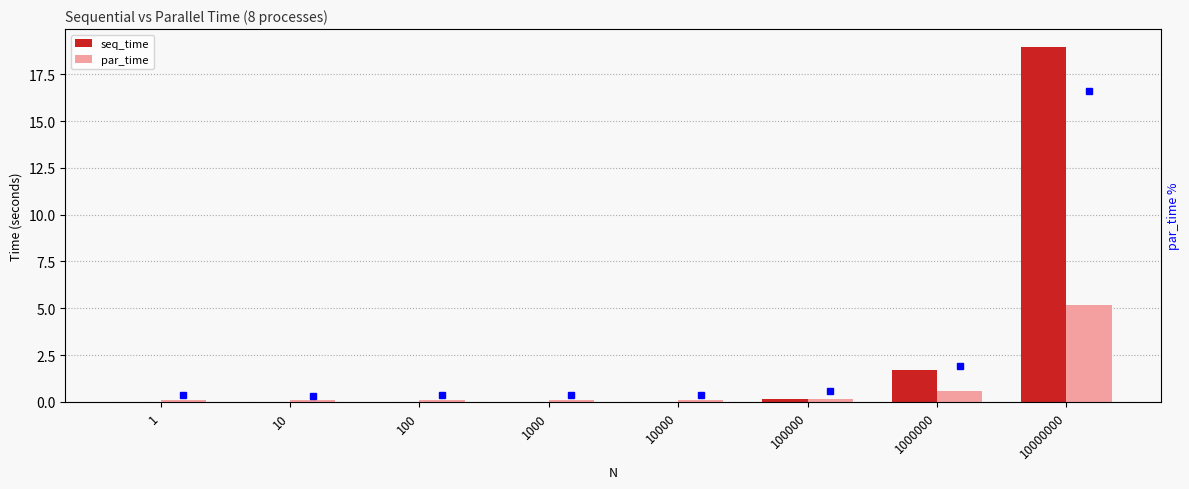

What is the maximum value shown in the chart?

19.0